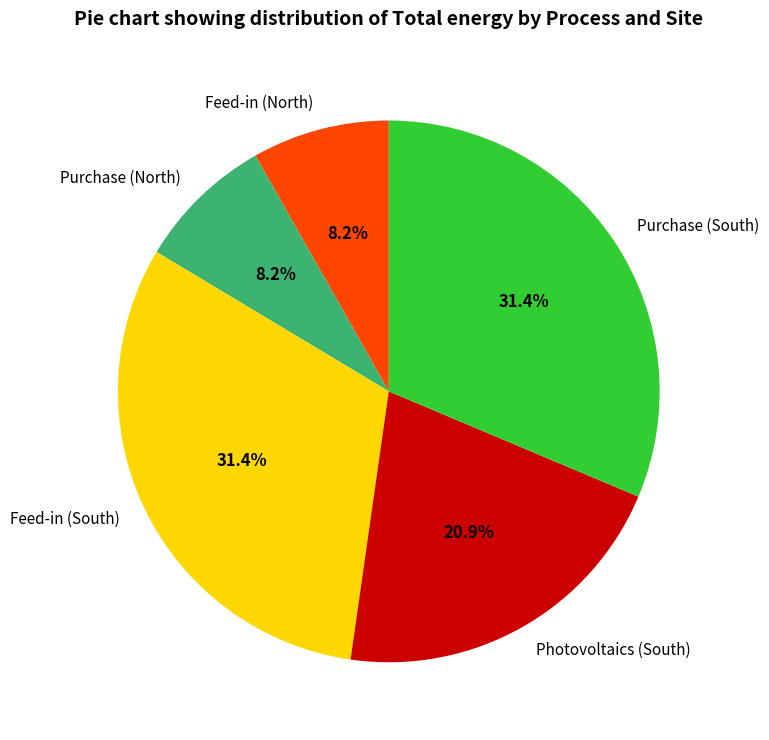

How much of the chart is everything except Purchase (South)?

68.6%